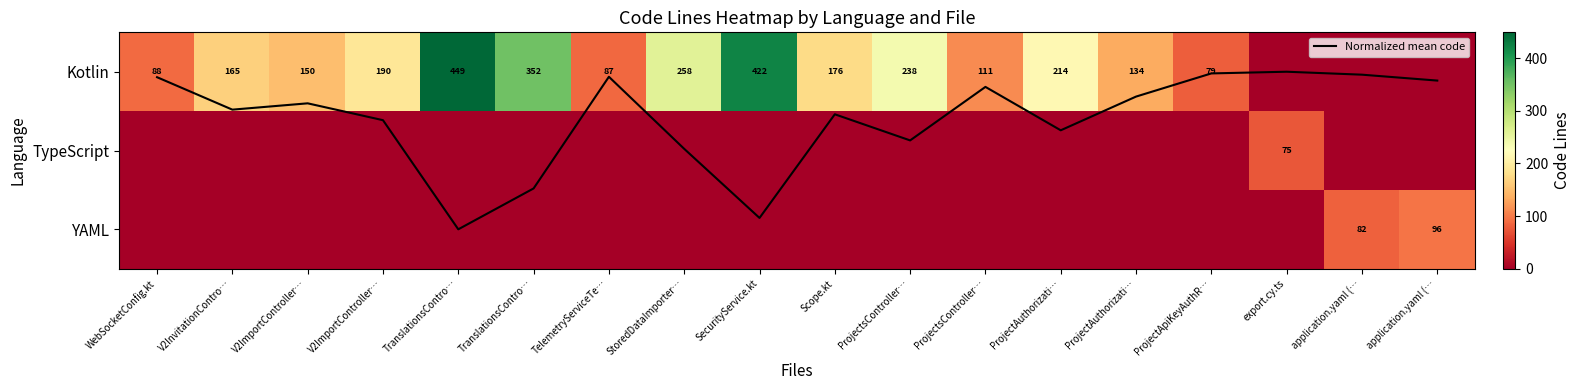

What is the total value across all series at ProjectAuthorizati…?

214.7